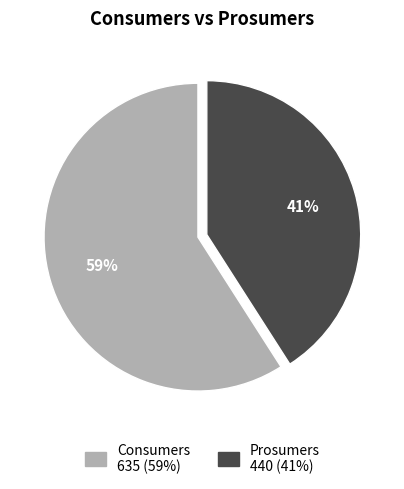

To the nearest percent, what is the difference between the largest and smallest slice percentages?

18%